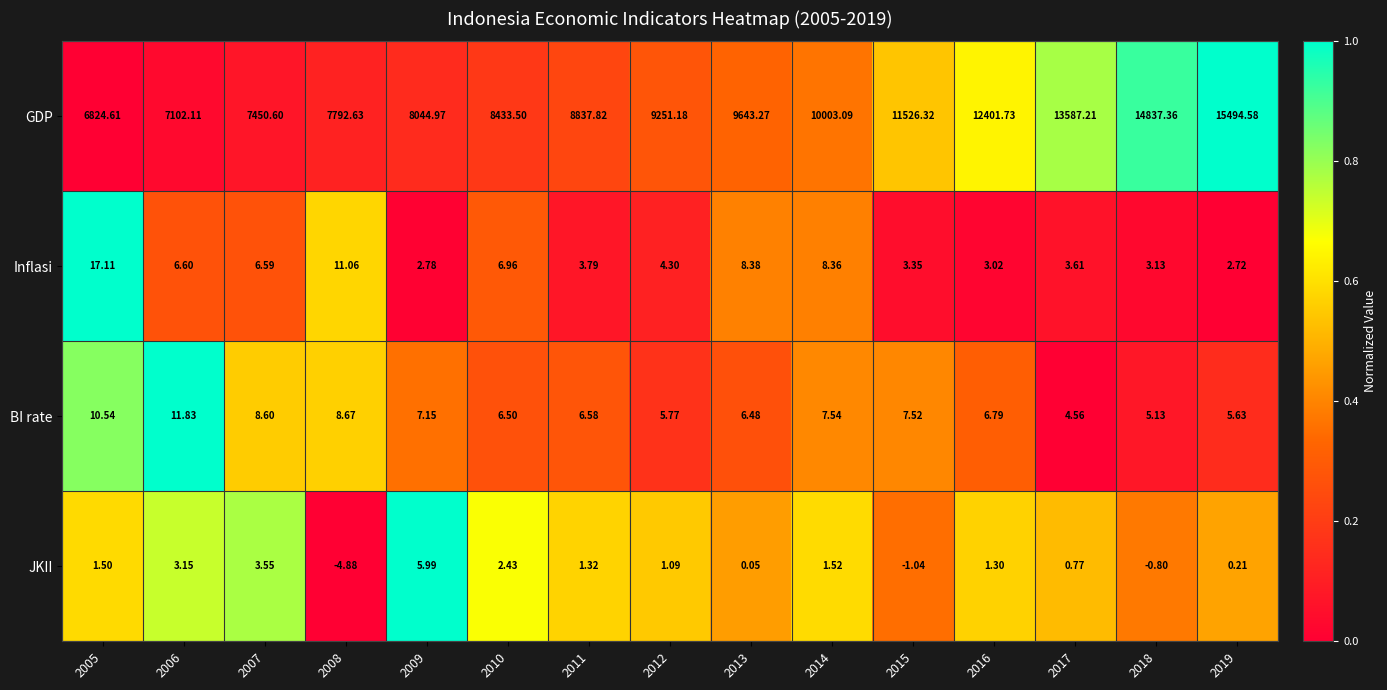

Is the value of JKII at 2010 greater than the value of BI rate at 2009?

No